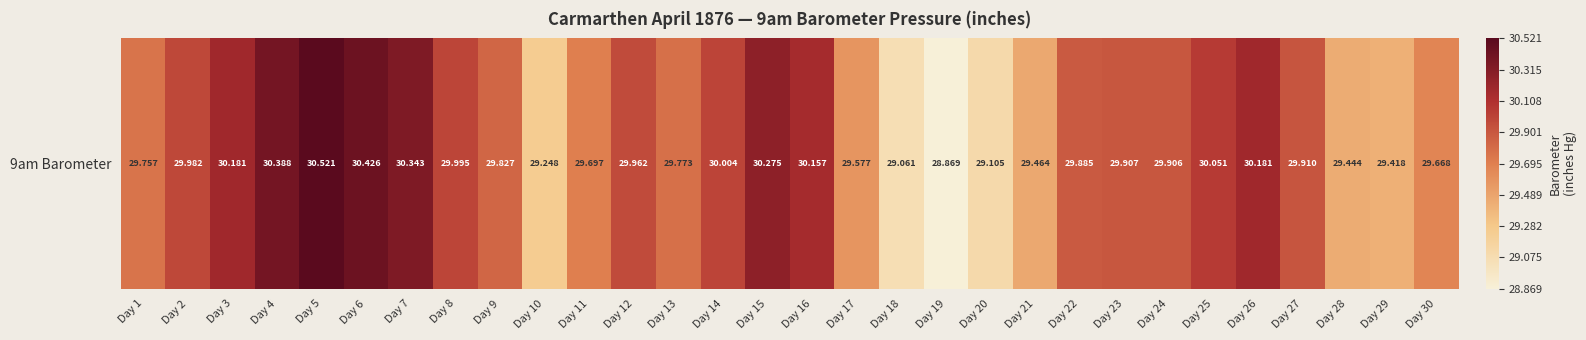

The chart shows a value of 30.2 at Day 16. True or false?

True